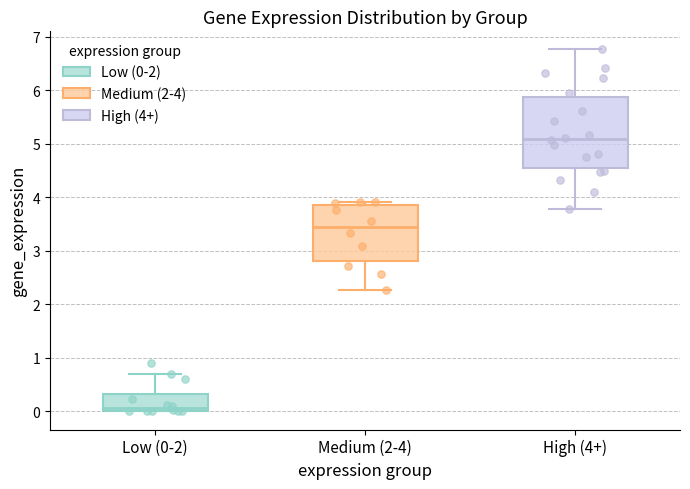

Which box has the highest median line?

High (4+)